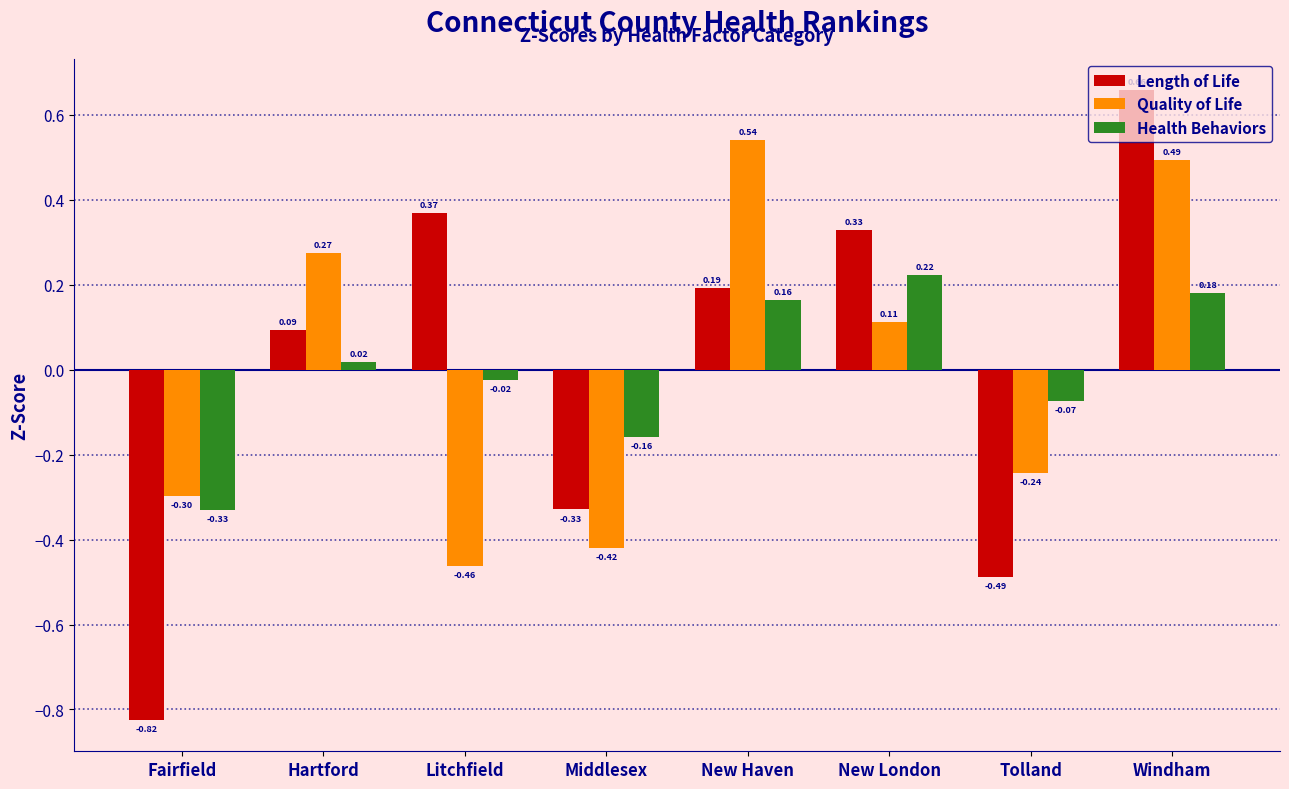

Which series changed the most between Fairfield and New Haven?

Length of Life